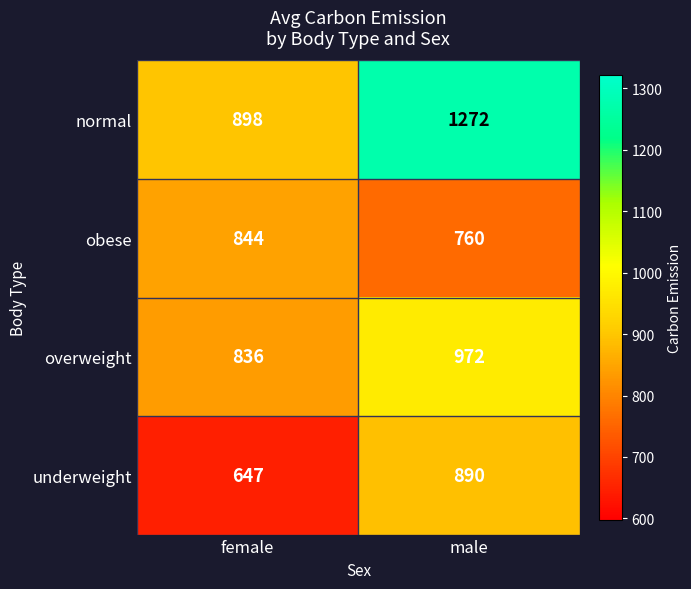

Reading left to right, list all the values displayed in this chart.

normal: female=898	male=1272
obese: female=844	male=760
overweight: female=836	male=972
underweight: female=647	male=890